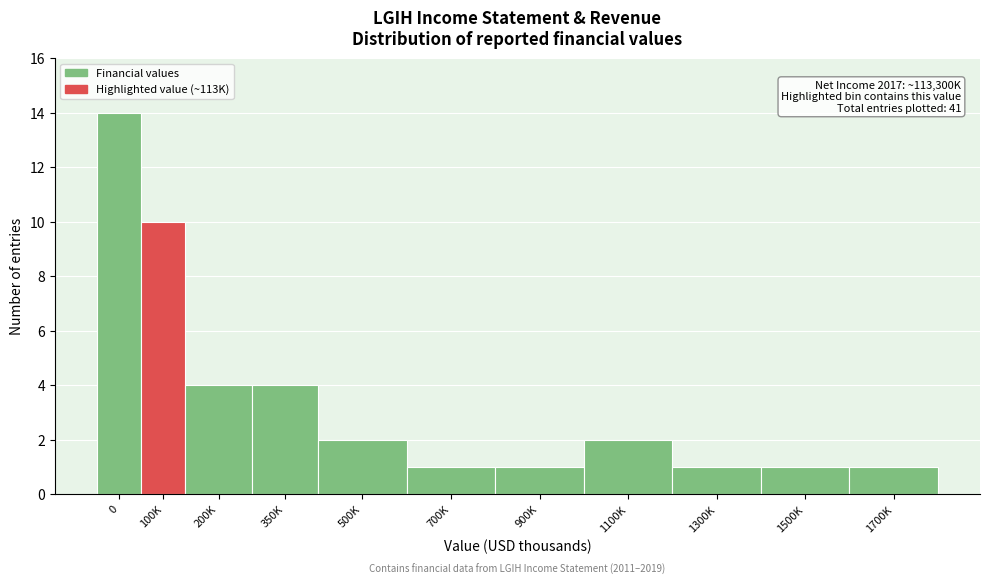

Reading right to left, transcribe all the data shown in this chart.

1	1	1	2	1	1	2	4	4	10	14